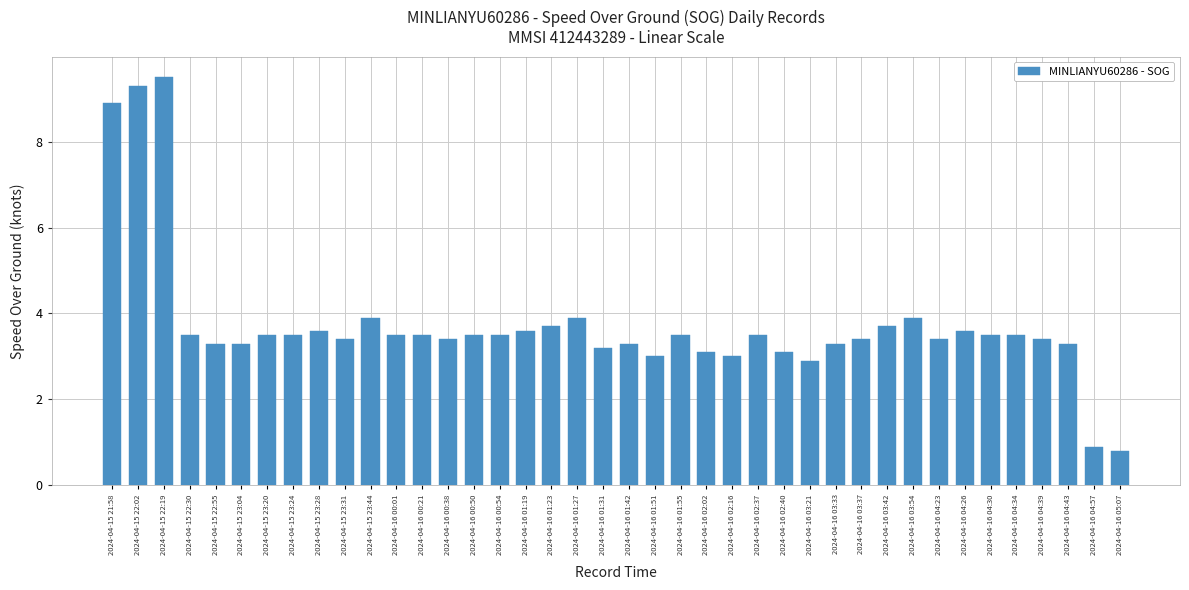

Is it true that the value at 2024-04-16 04:23 is 5.2?

False